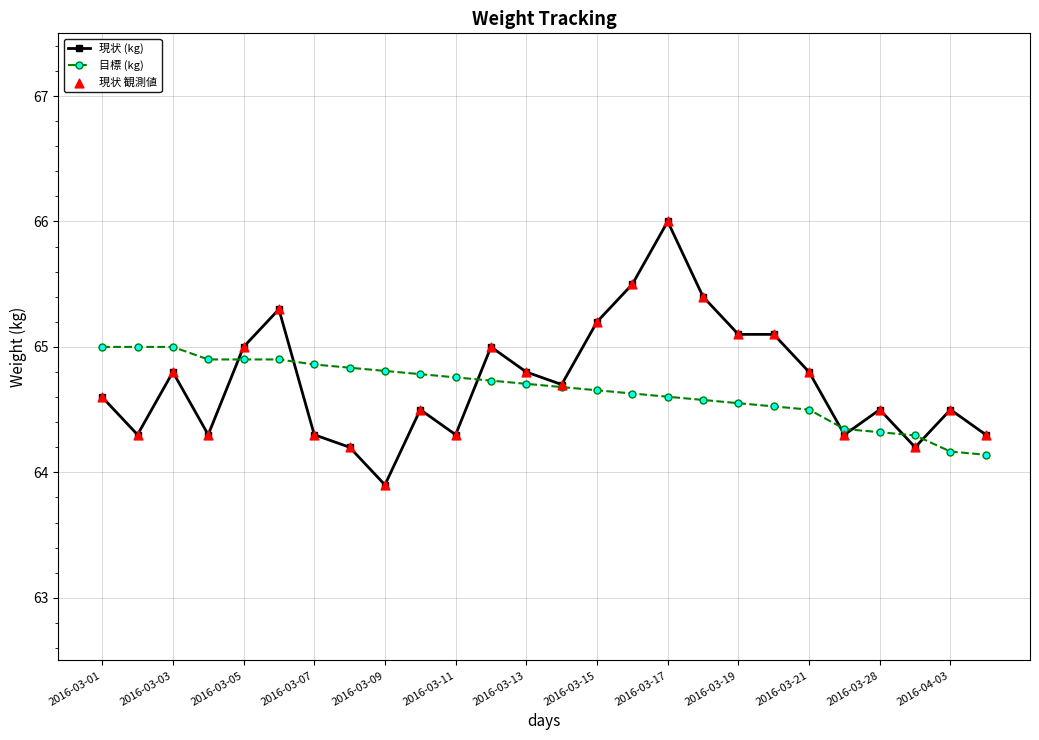

Rank the series by their maximum value, from highest to lowest.

現状 (kg), 目標 (kg)